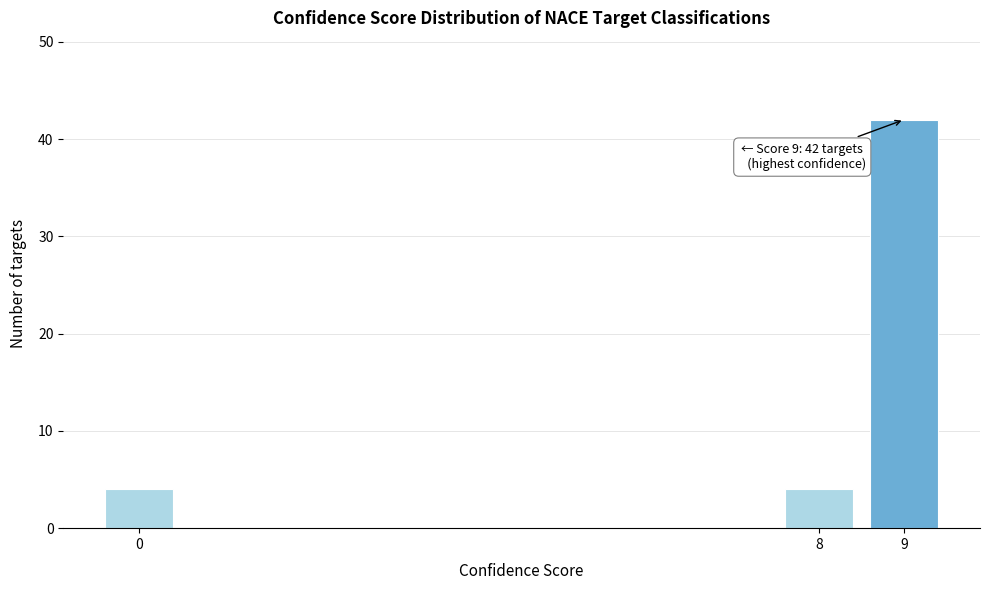

Reading left to right, transcribe all the data shown in this chart.

0=4	8=4	9=42